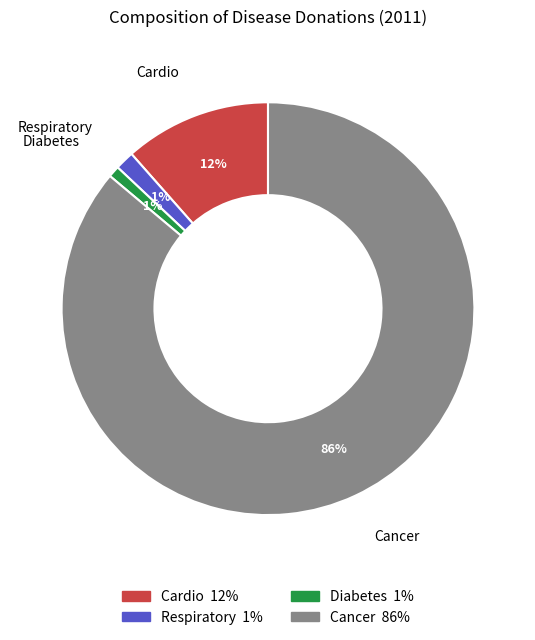

Count the number of slices in the pie.

4